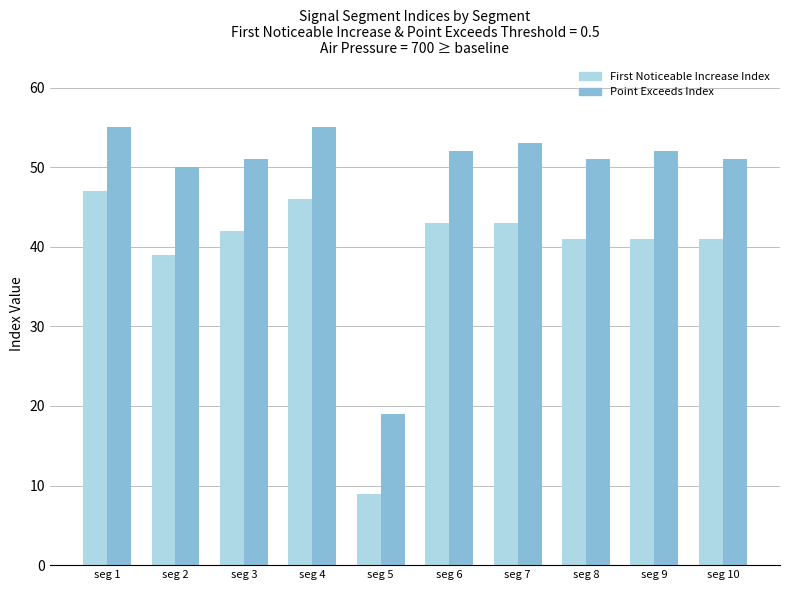

What is the spread (max minus min) of values at seg 7?

10